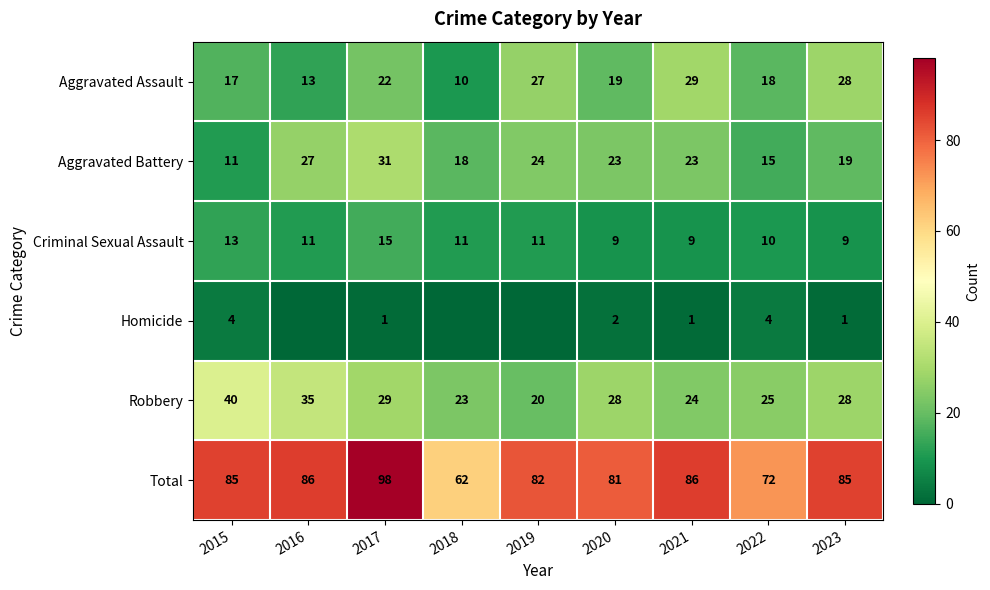

What value does the Criminal Sexual Assault series have at 2015?

13